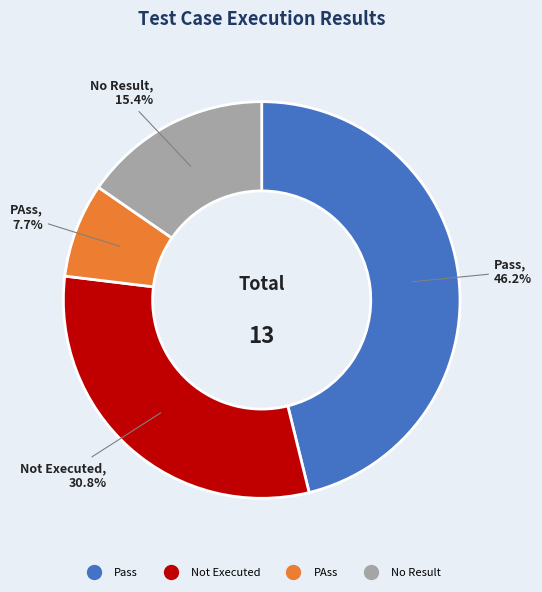

Is there any slice that represents more than half of the pie?

No